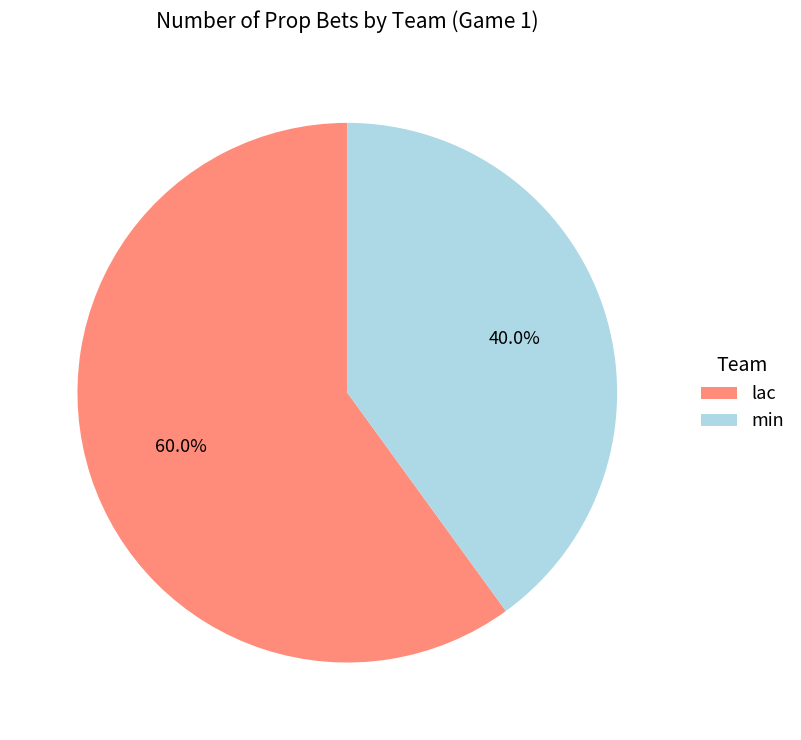

How many slices are in this pie chart?

2